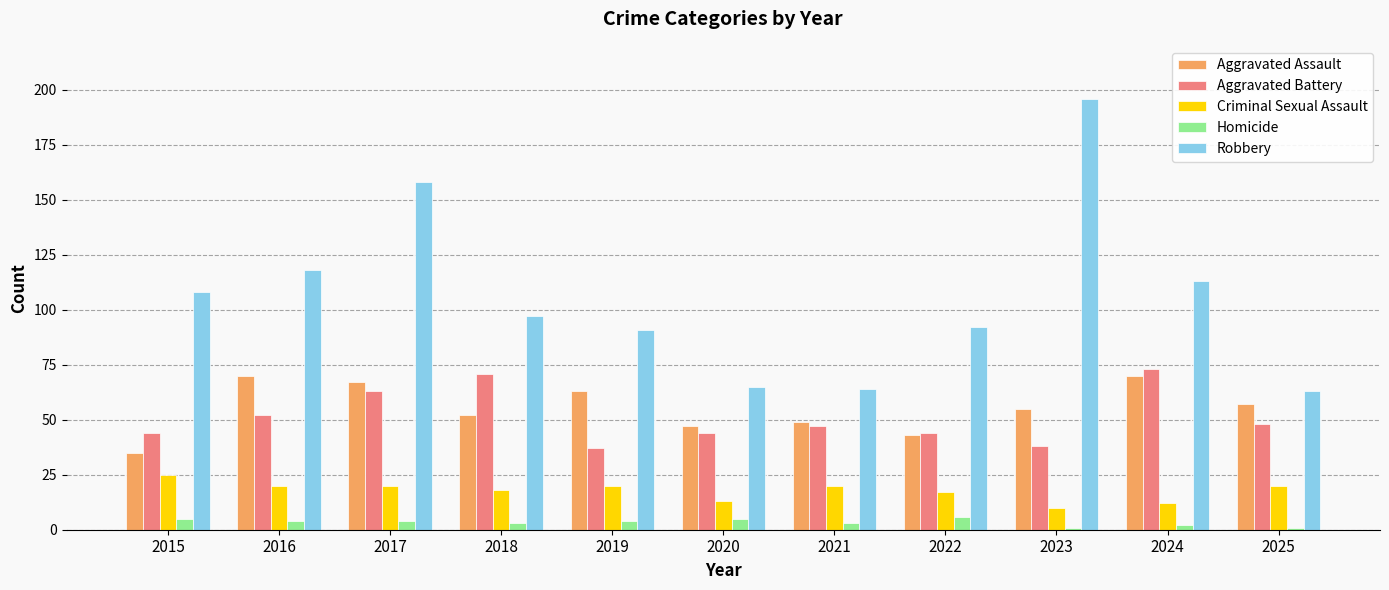

At 2021, list the series in order from smallest to largest.

Homicide, Criminal Sexual Assault, Aggravated Battery, Aggravated Assault, Robbery